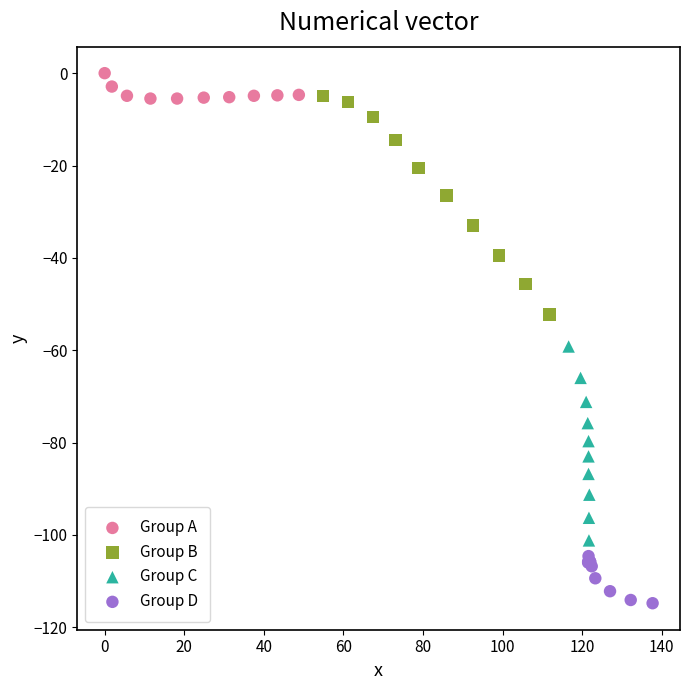

Which series reaches the minimum Y coordinate?

Group D